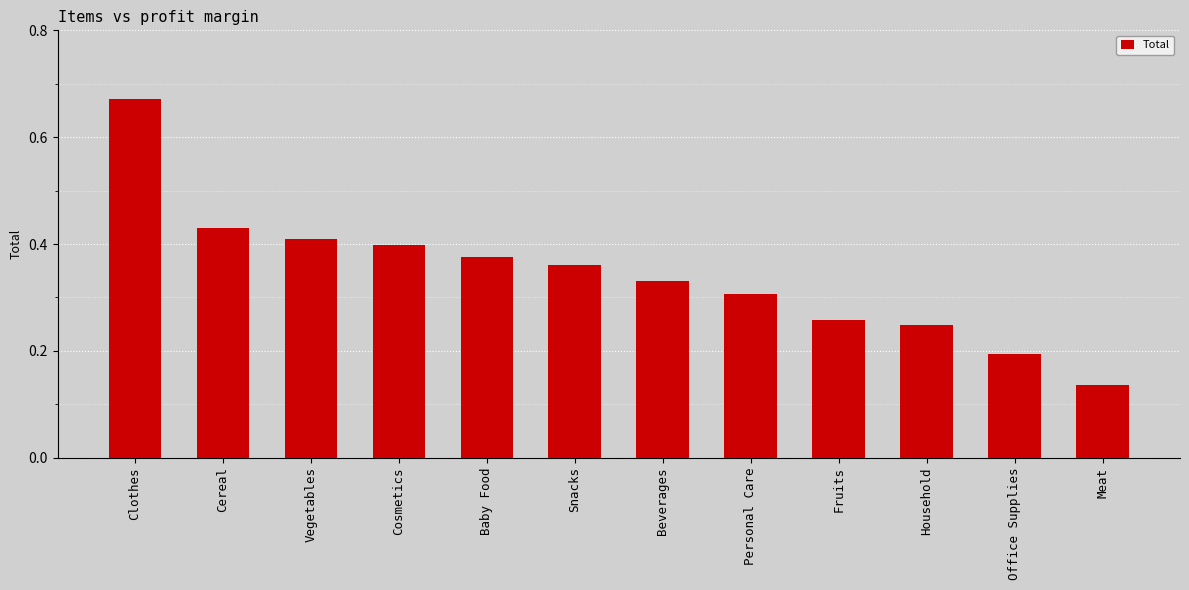

What is the label of the 5th bar from the right?

Personal Care